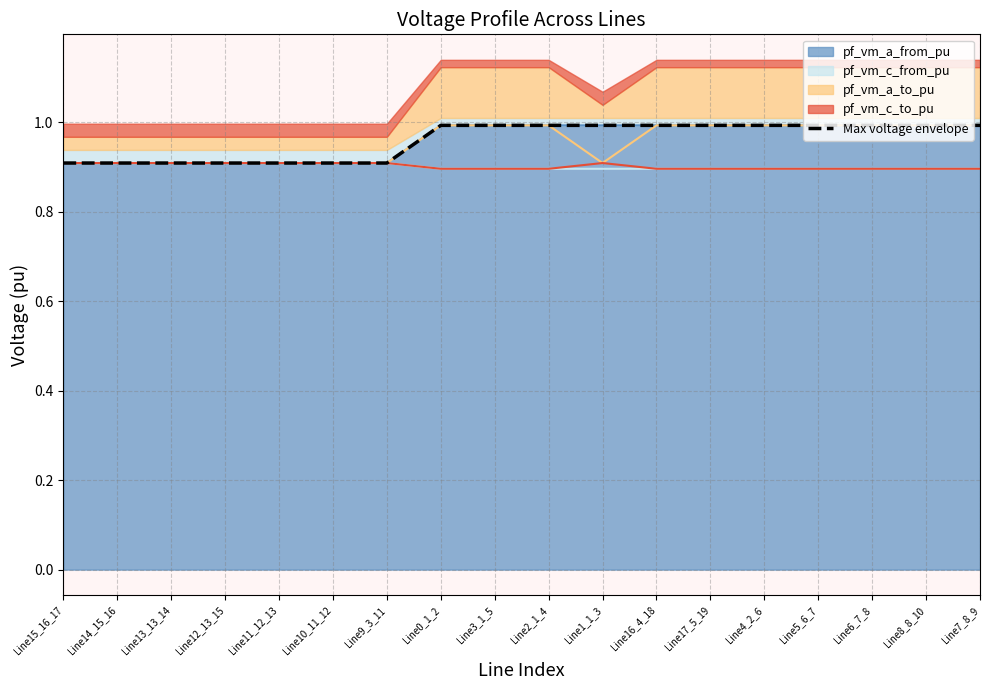

Read the value at Line6_7_8.

1.0